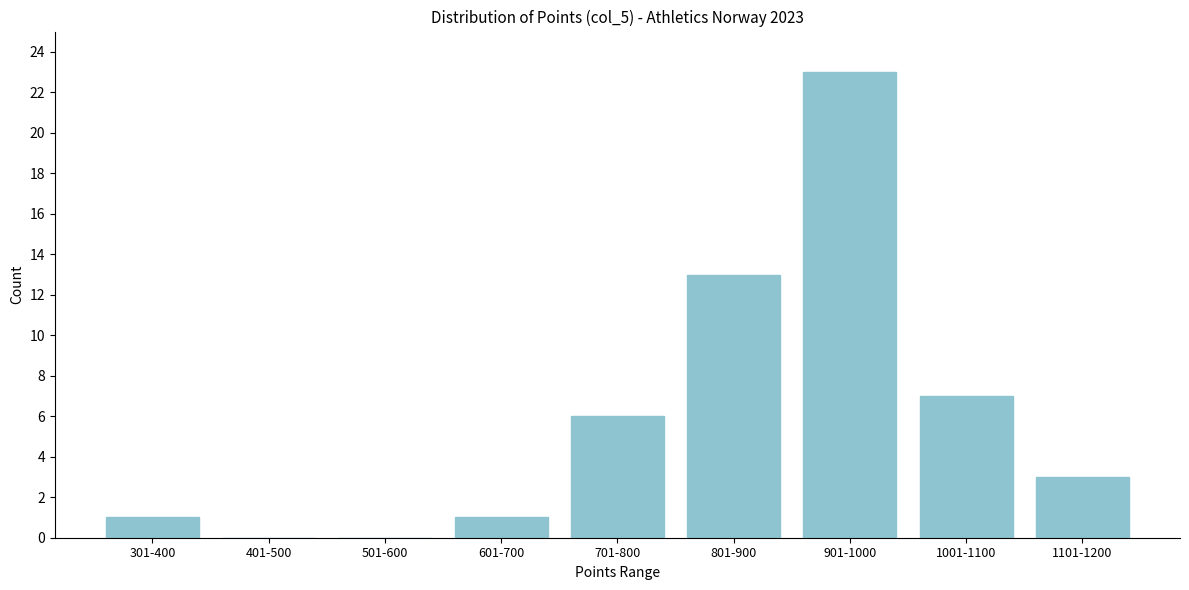

Reading left to right, what are all the values shown in this chart?

301-400=1	401-500=0	501-600=0	601-700=1	701-800=6	801-900=13	901-1000=23	1001-1100=7	1101-1200=3